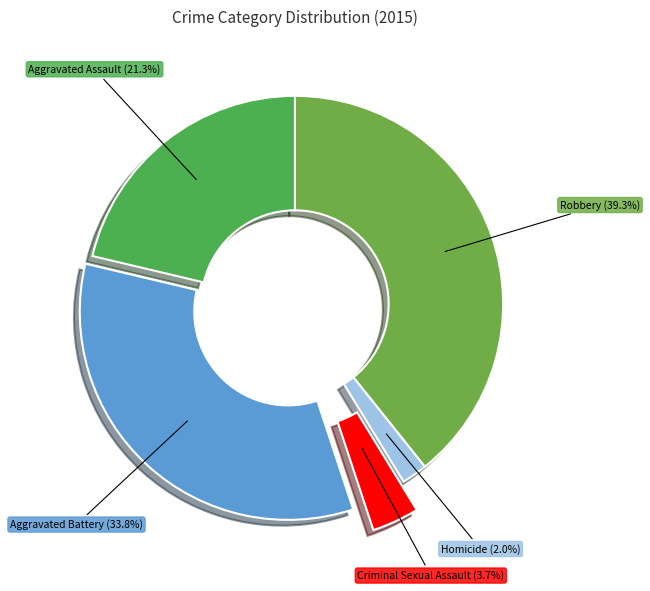

Is Homicide the majority of the pie?

No